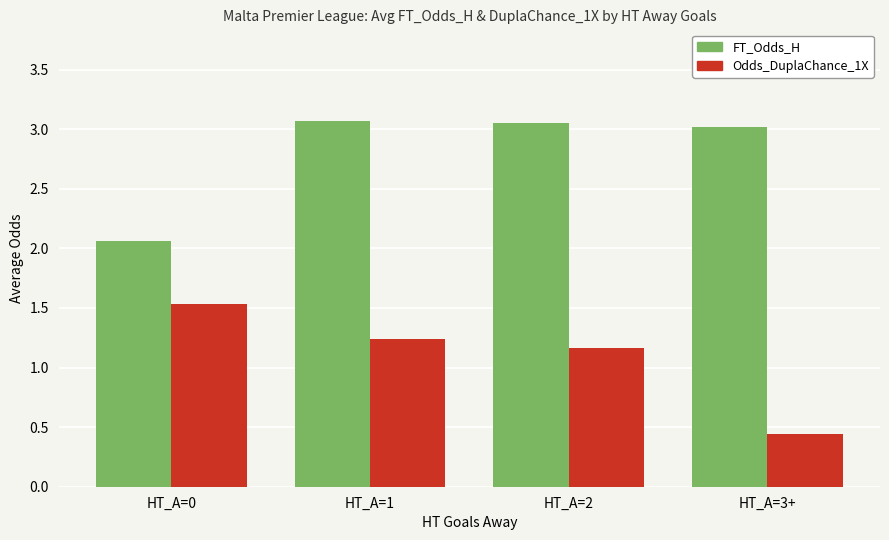

Between HT_A=2 and HT_A=3+, which series saw the biggest shift?

Odds_DuplaChance_1X